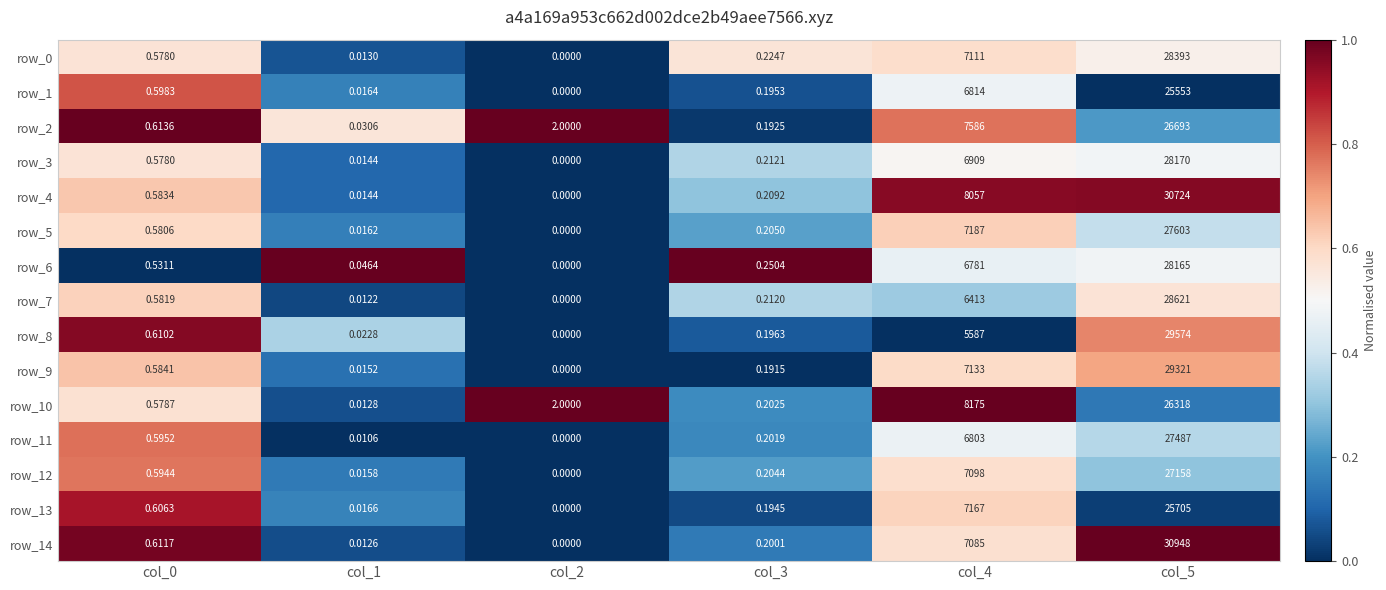

What is the difference between the highest and lowest values at col_3?

0.1